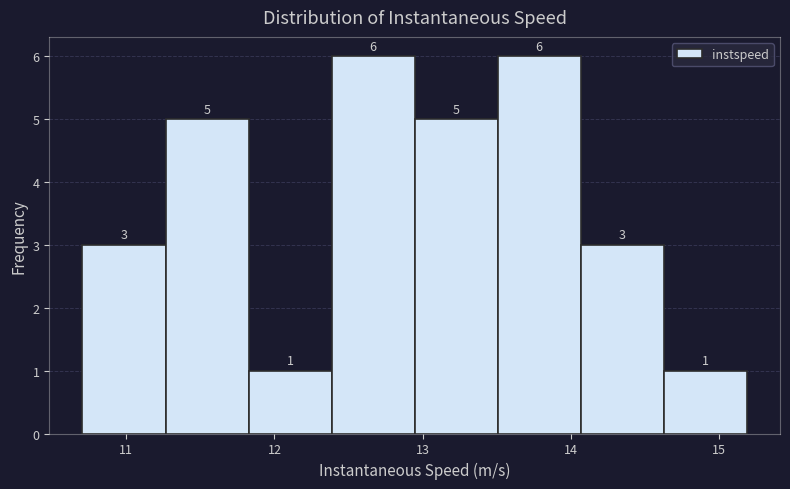

How tall is the bar that spans 14.6 to 15.2 on the x-axis? The bar edges are not printed on the chart, so give them approximately, as read against the axis.

1